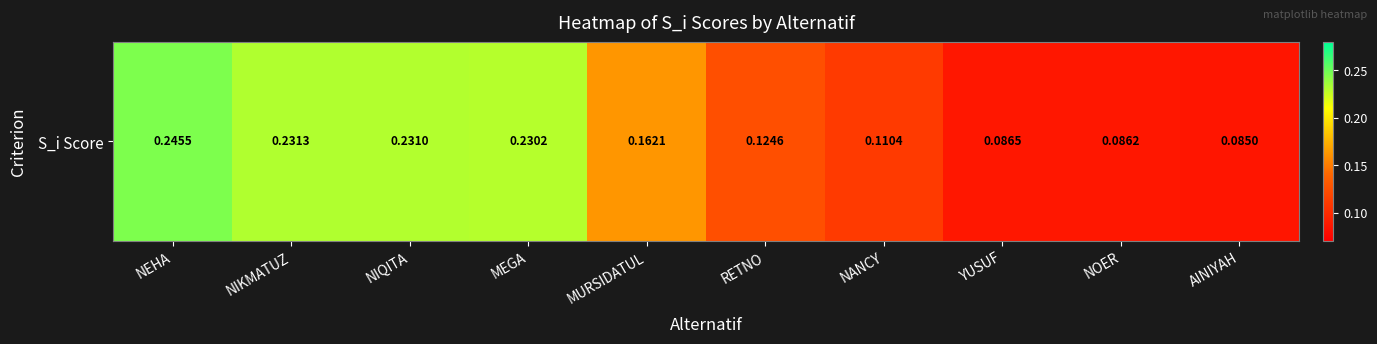

What is the sum of all values?

1.6